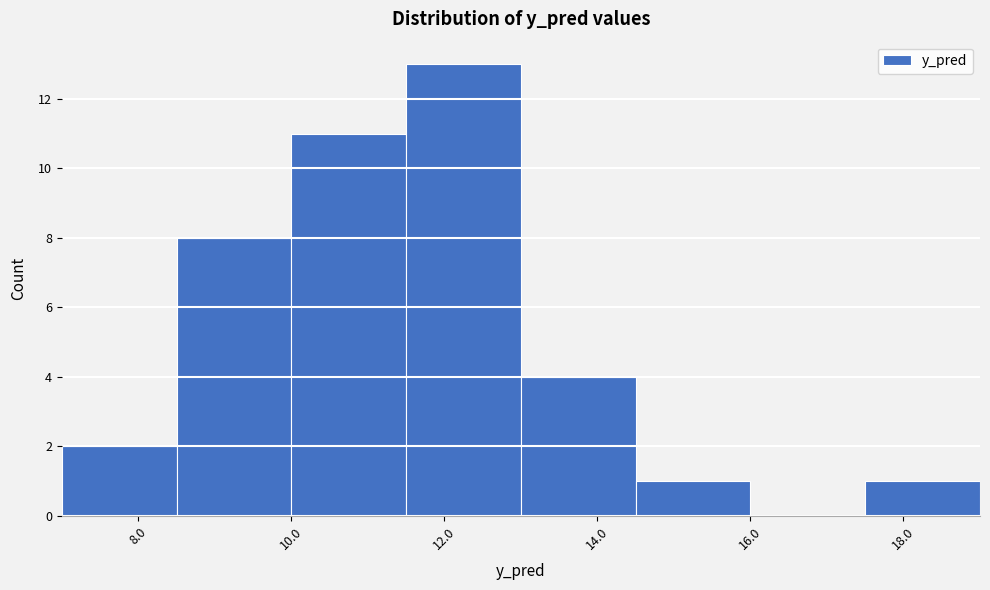

Over which range of the x-axis is the bar tallest?

11.5 to 13.0